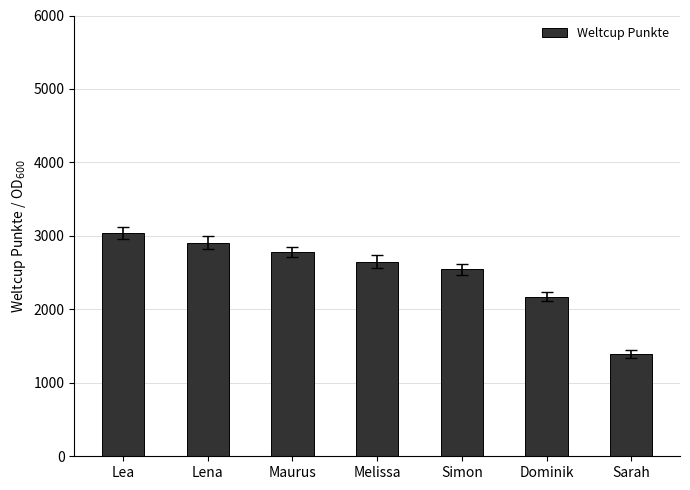

Which category has the highest value across all series?

Lea